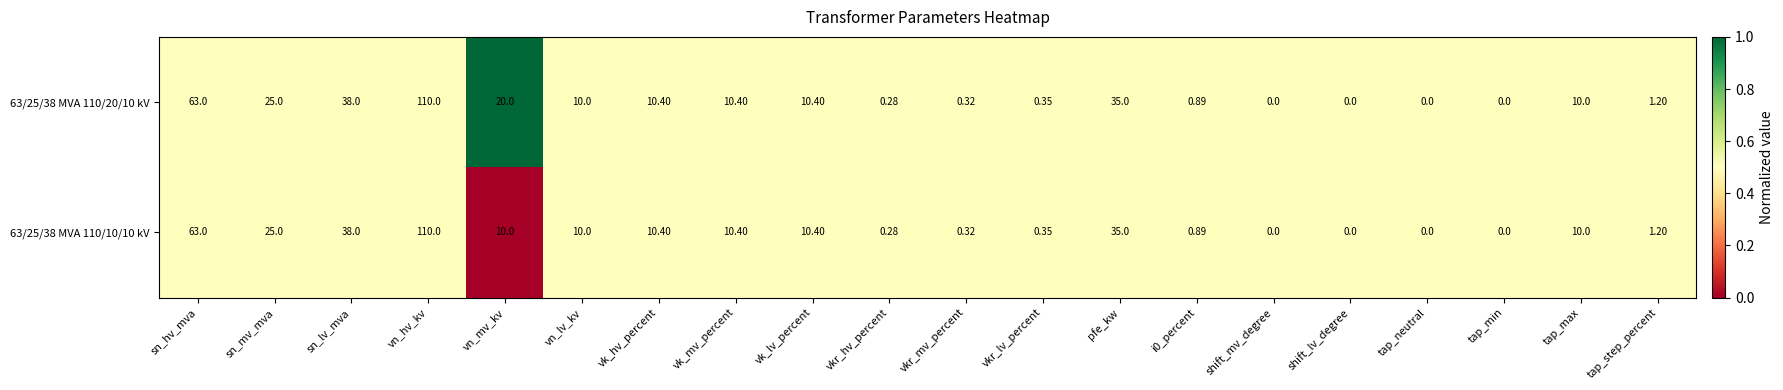

At which label does 63/25/38 MVA 110/10/10 kV reach its peak?

vn_hv_kv